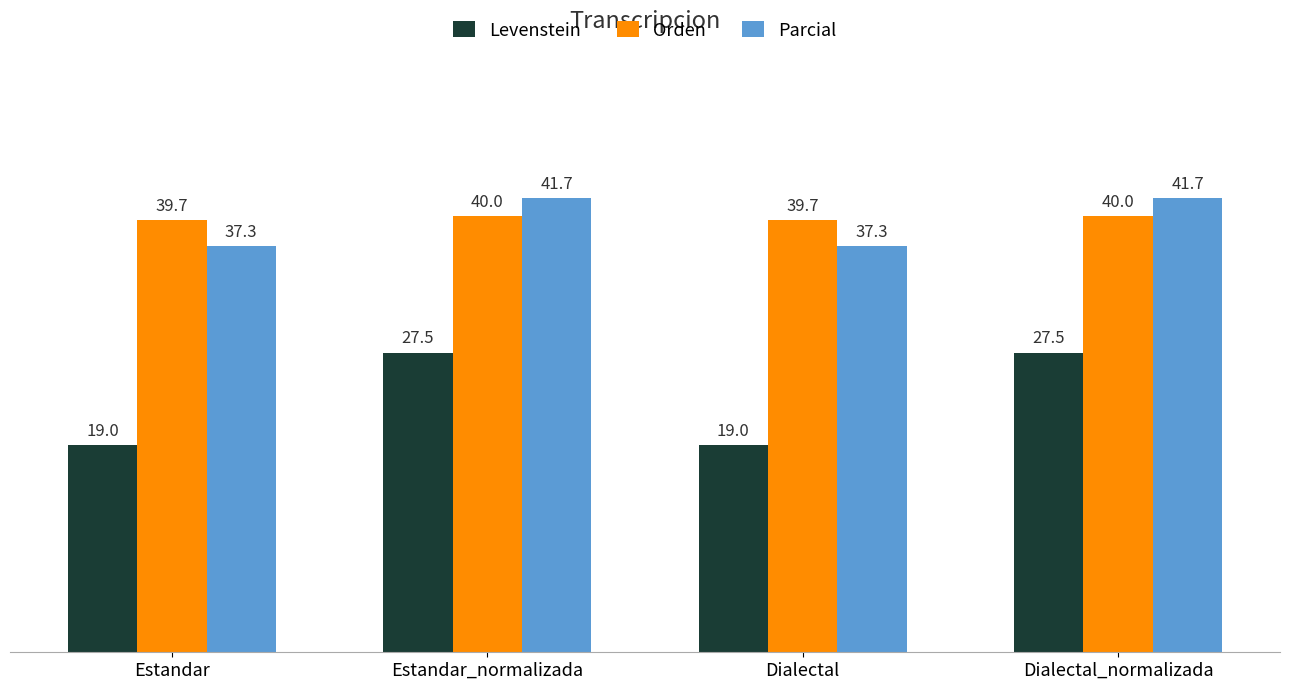

Which series has the largest range (max minus min)?

Levenstein